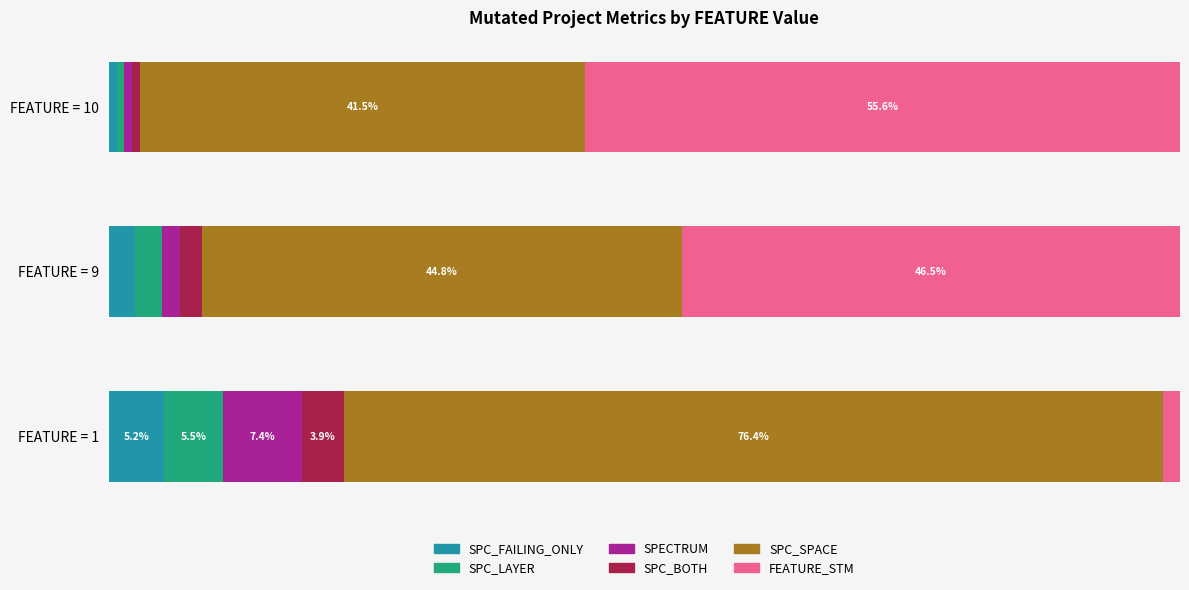

Which series has the largest range (max minus min)?

FEATURE_STM